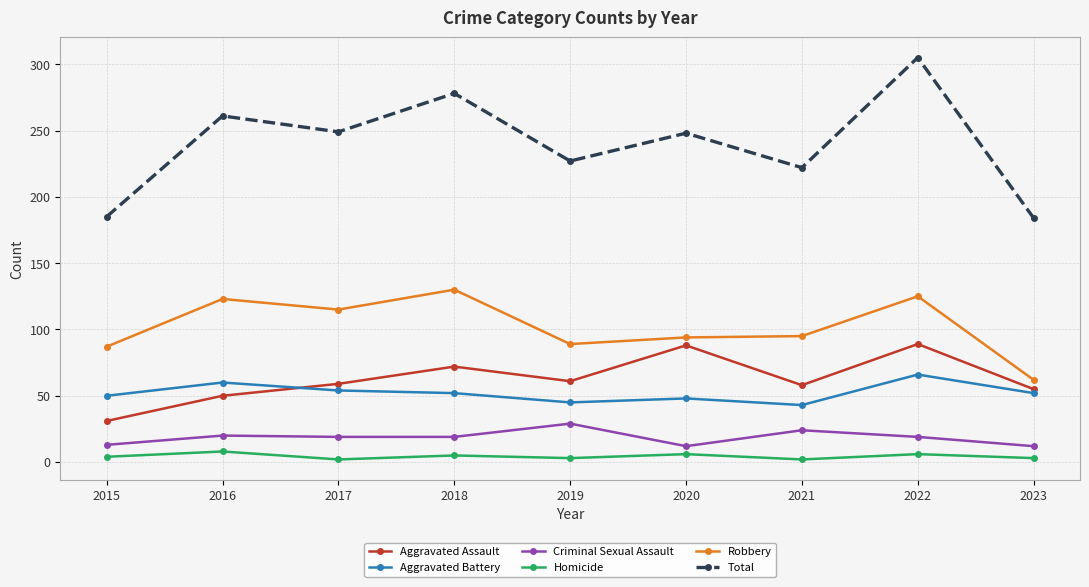

How many Homicide values are between 3 and 6?

6